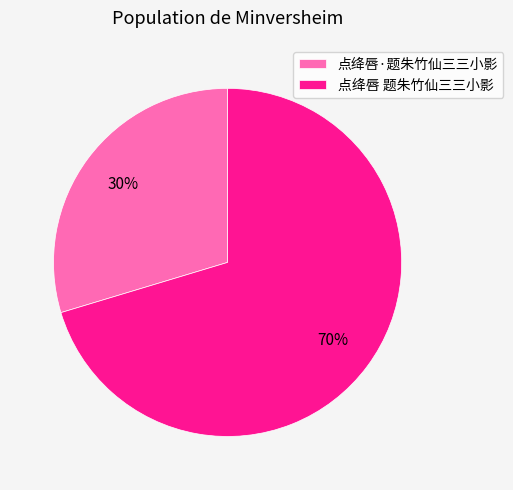

Which has a higher value, 点绛唇·题朱竹仙三三小影 or 点绛唇 题朱竹仙三三小影?

点绛唇 题朱竹仙三三小影